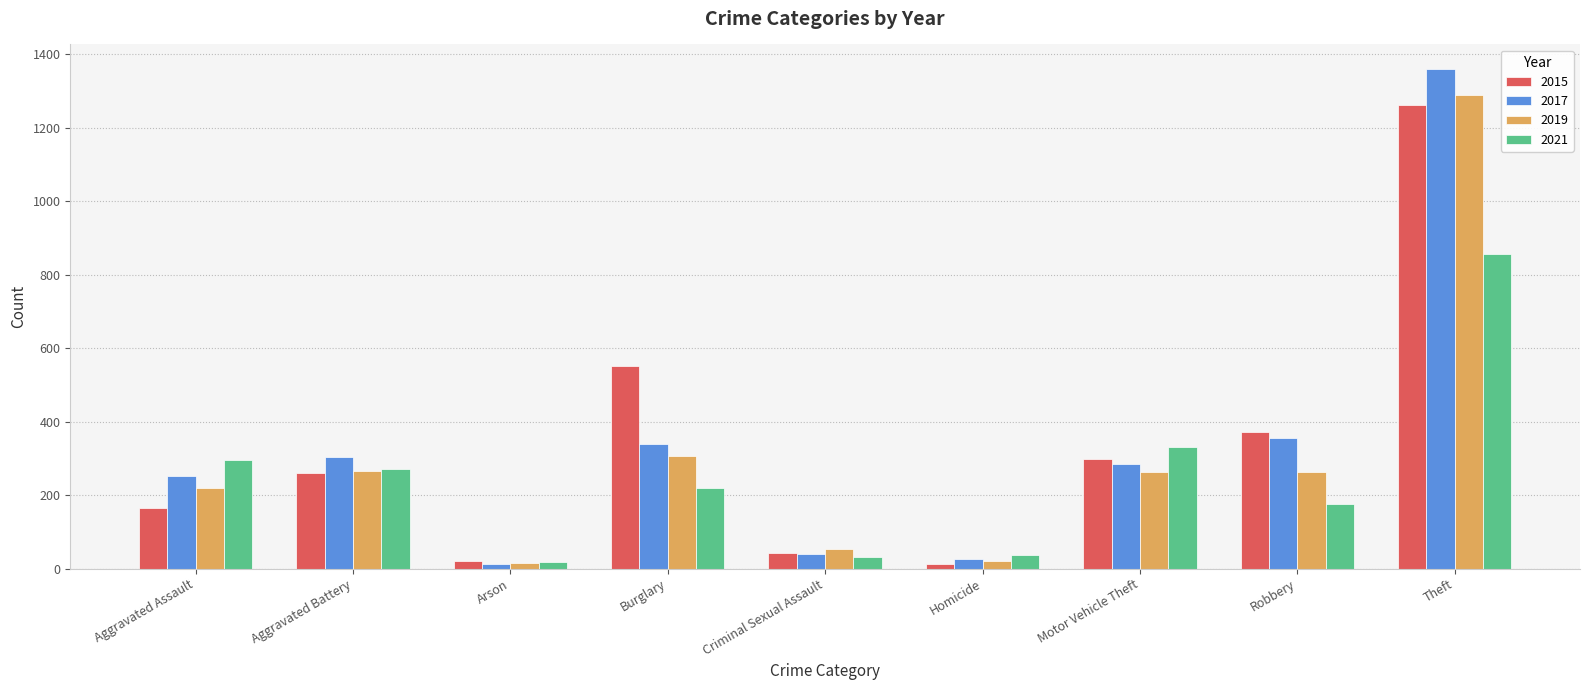

Which category has the highest value across all series?

Theft